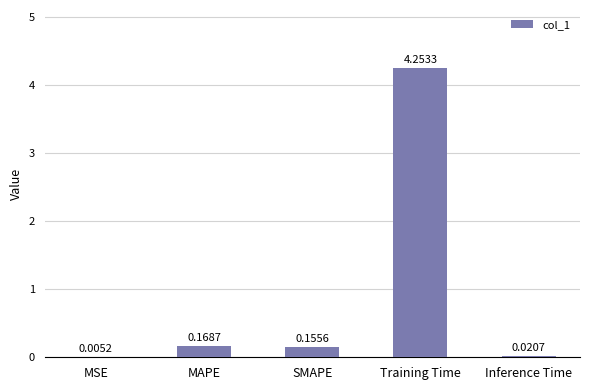

At which label is the value closest to 2?

MAPE